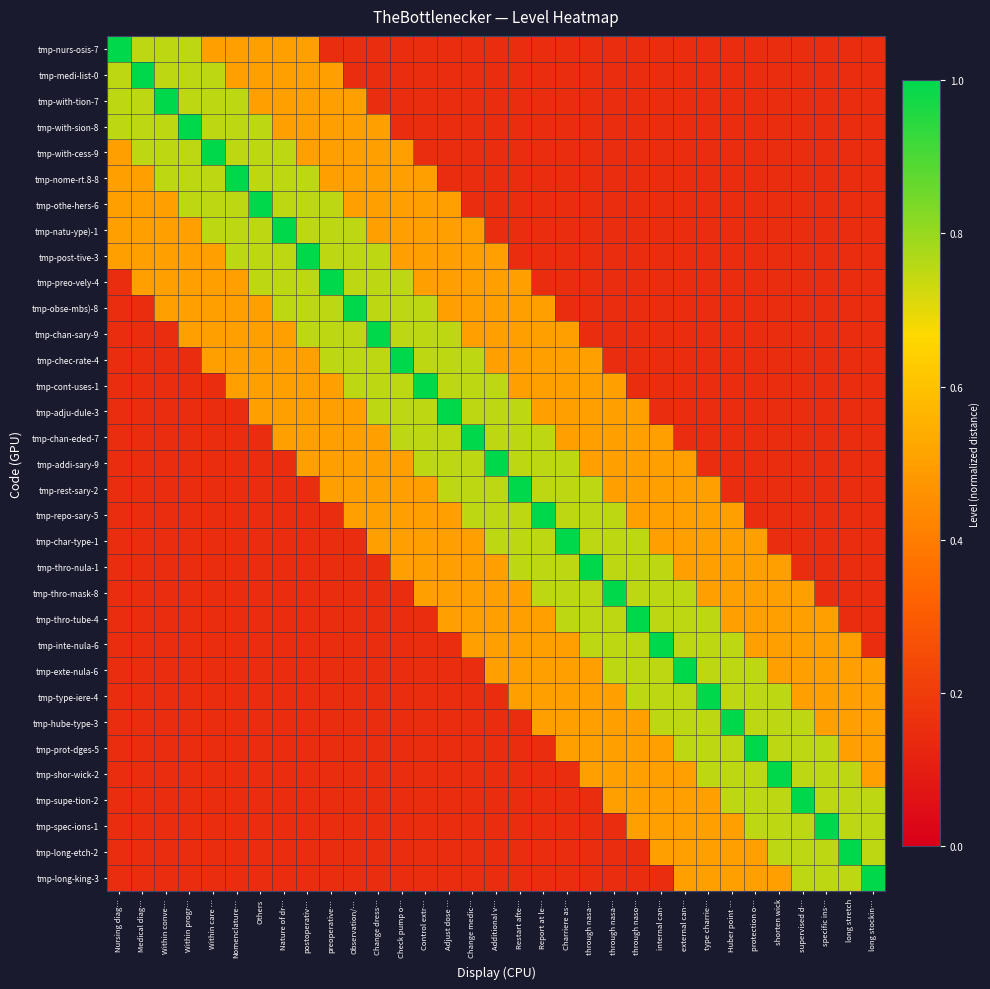

Rank the series at Medical diag… from lowest to highest value.

tmp-obse-mbs)-8, tmp-chan-sary-9, tmp-chec-rate-4, tmp-cont-uses-1, tmp-adju-dule-3, tmp-chan-eded-7, tmp-addi-sary-9, tmp-rest-sary-2, tmp-repo-sary-5, tmp-char-type-1, tmp-thro-nula-1, tmp-thro-mask-8, tmp-thro-tube-4, tmp-inte-nula-6, tmp-exte-nula-6, tmp-type-iere-4, tmp-hube-type-3, tmp-prot-dges-5, tmp-shor-wick-2, tmp-supe-tion-2, tmp-spec-ions-1, tmp-long-etch-2, tmp-long-king-3, tmp-nome-rt.8-8, tmp-othe-hers-6, tmp-natu-ype)-1, tmp-post-tive-3, tmp-preo-vely-4, tmp-nurs-osis-7, tmp-with-tion-7, tmp-with-sion-8, tmp-with-cess-9, tmp-medi-list-0